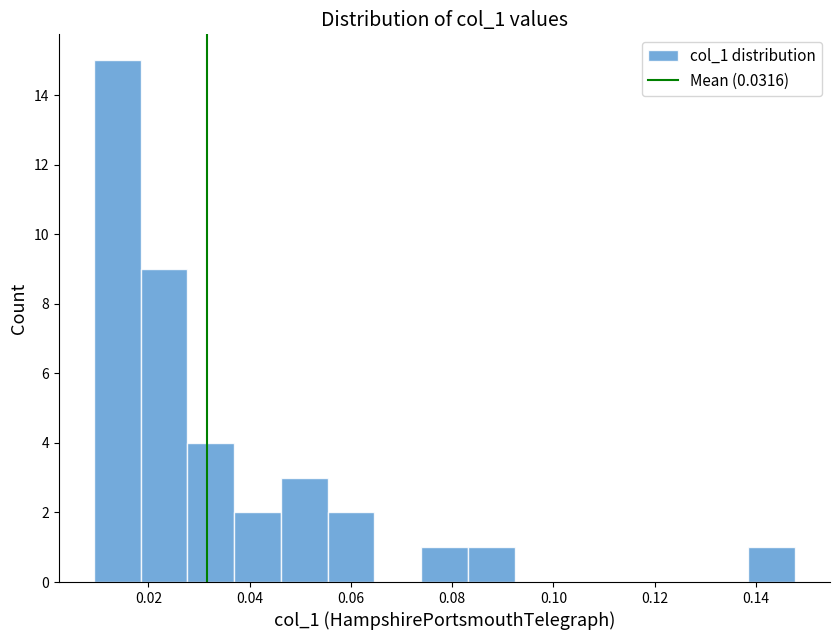

Reading left to right, transcribe this chart: for each bar, give the range it covers on the x-axis and its height. Neither the bar edges nor the heights are printed on the chart, so give them approximately, as read against the axes.

0.010 to 0.018: 15
0.018 to 0.028: 9
0.028 to 0.036: 4
0.036 to 0.046: 2
0.046 to 0.056: 3
0.056 to 0.064: 2
0.064 to 0.074: 0
0.074 to 0.084: 1
0.084 to 0.092: 1
0.092 to 0.102: 0
0.102 to 0.110: 0
0.110 to 0.120: 0
0.120 to 0.130: 0
0.130 to 0.138: 0
0.138 to 0.148: 1